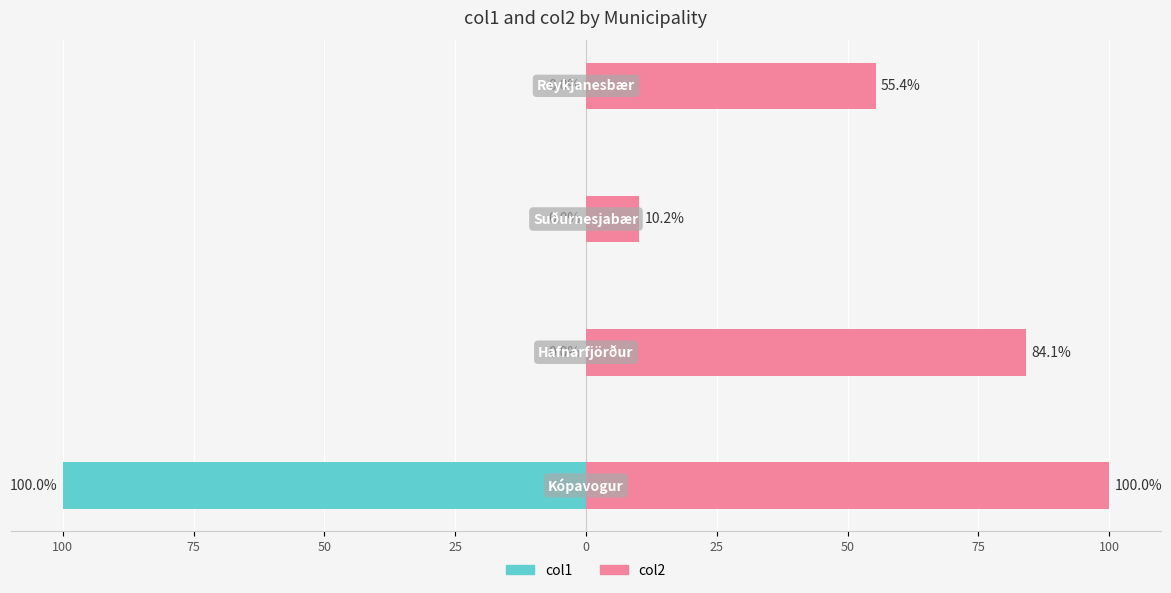

Reading right to left, what are all the values shown in this chart?

col1: -0.0	-0.0	-0.0	-100.0
col2: 55.4	10.2	84.1	100.0